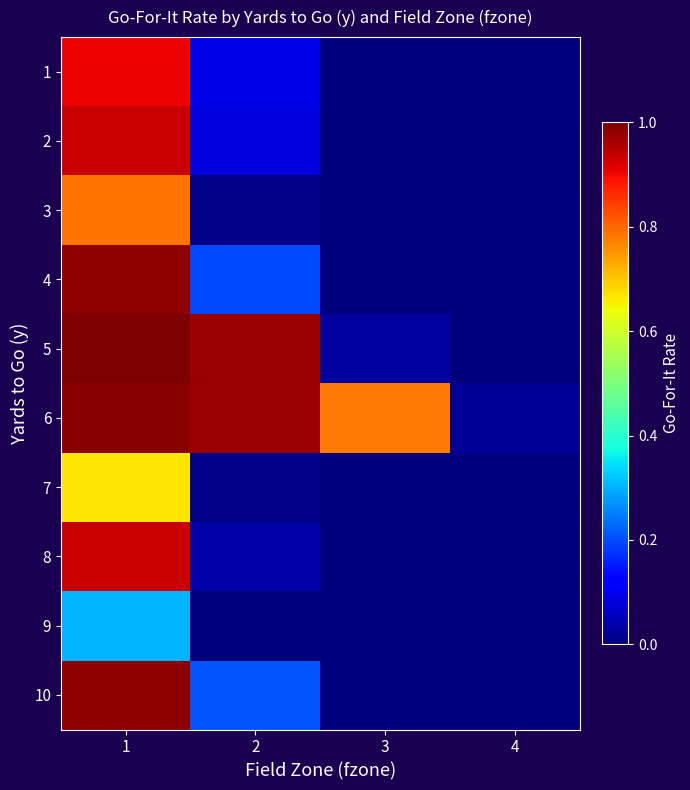

What is the difference between the highest and lowest values at 2?

1.0